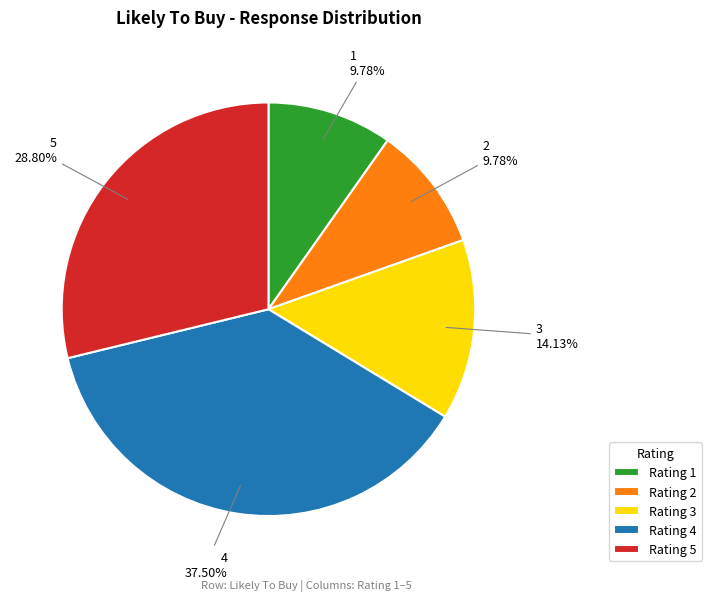

How many segments does this pie chart have?

5